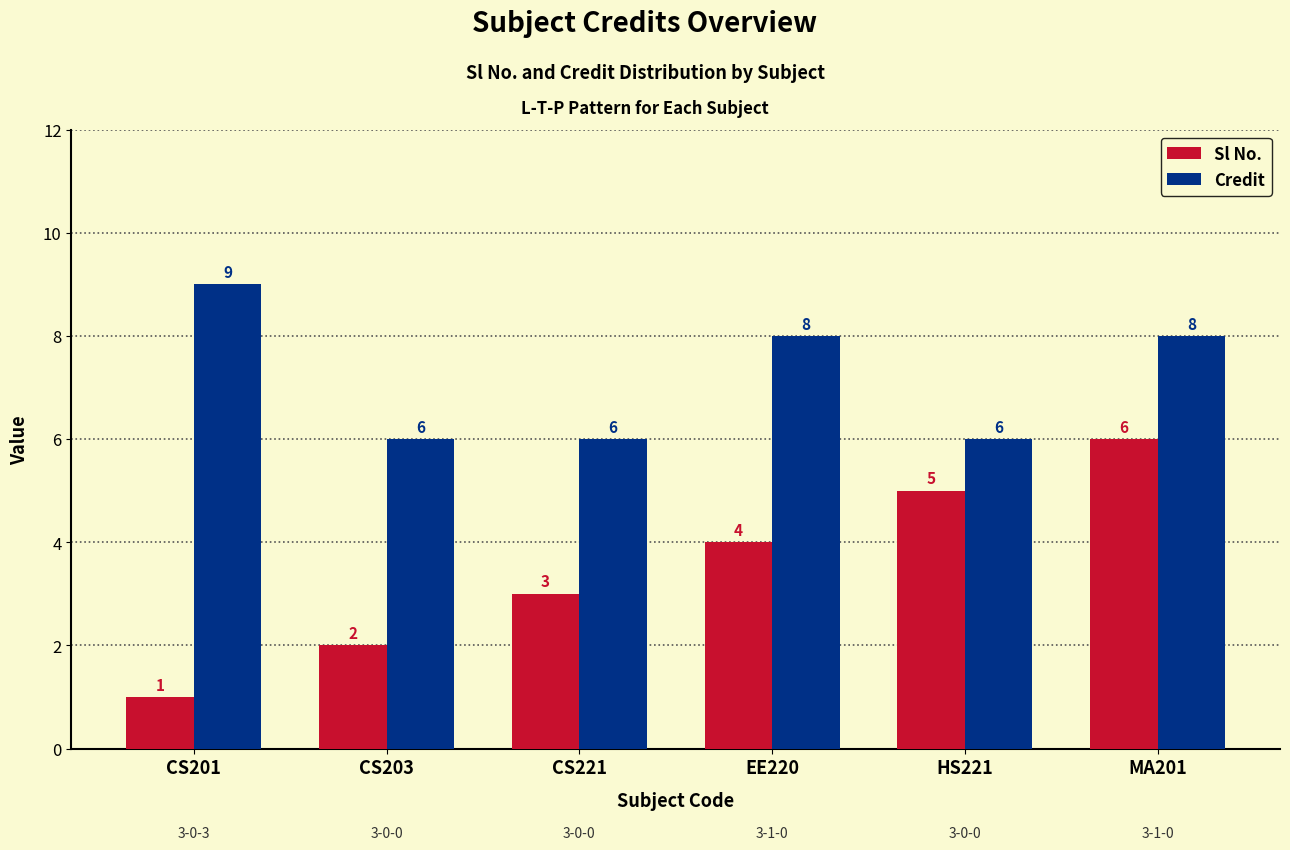

What are all the series names shown in the legend?

Sl No., Credit